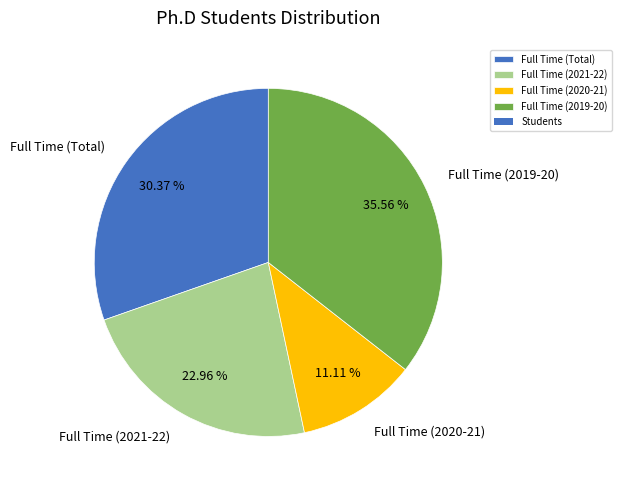

Does any single category account for the majority?

No